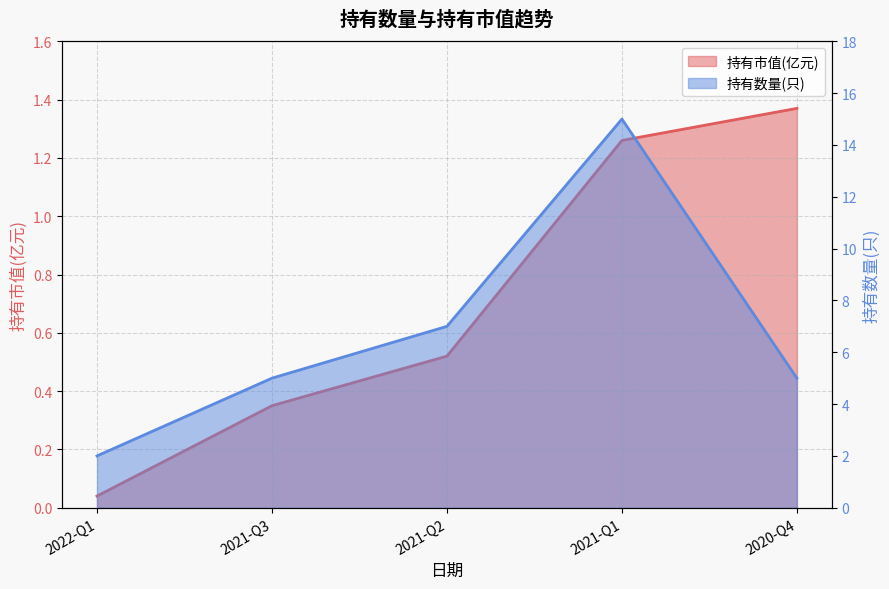

At how many categories does at least one series exceed 3?

4